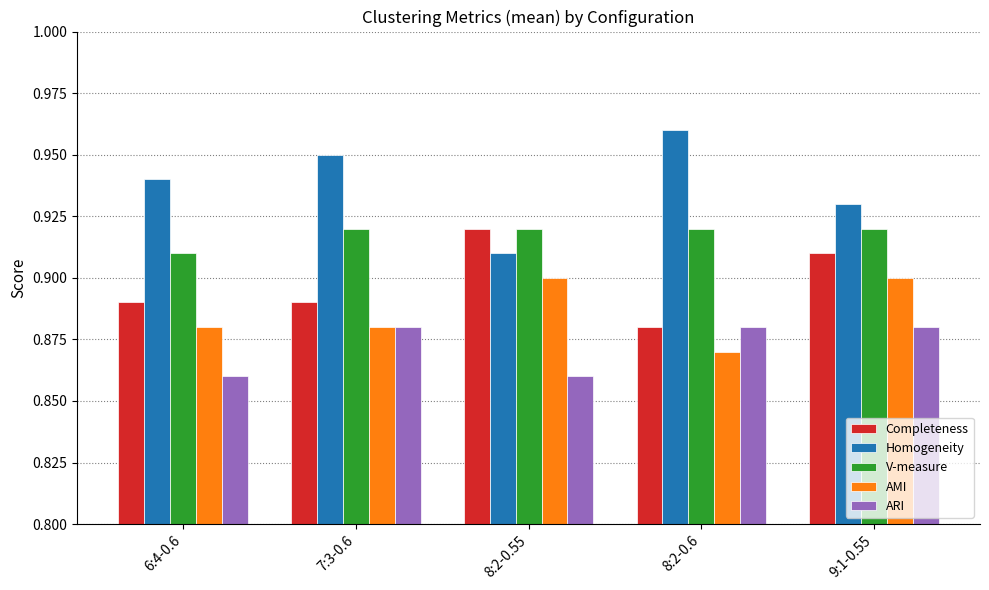

What is the total value across all series at 8:2-0.6?

4.5